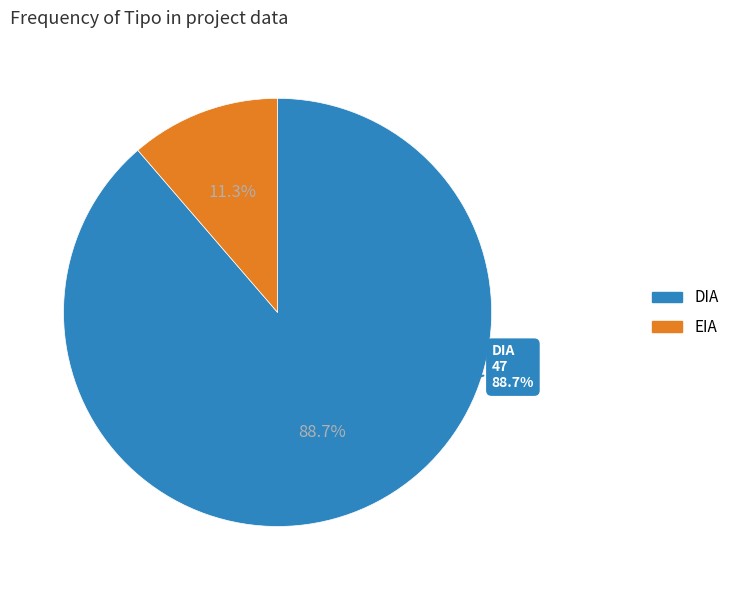

Rank the categories by value from highest to lowest.

DIA, EIA